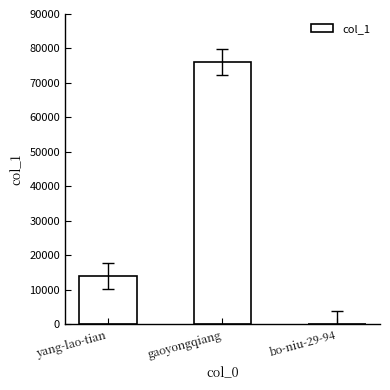

Reading left to right, list all the values displayed in this chart.

yang-lao-tian=13976	gaoyongqiang=76130	bo-niu-29-94=1